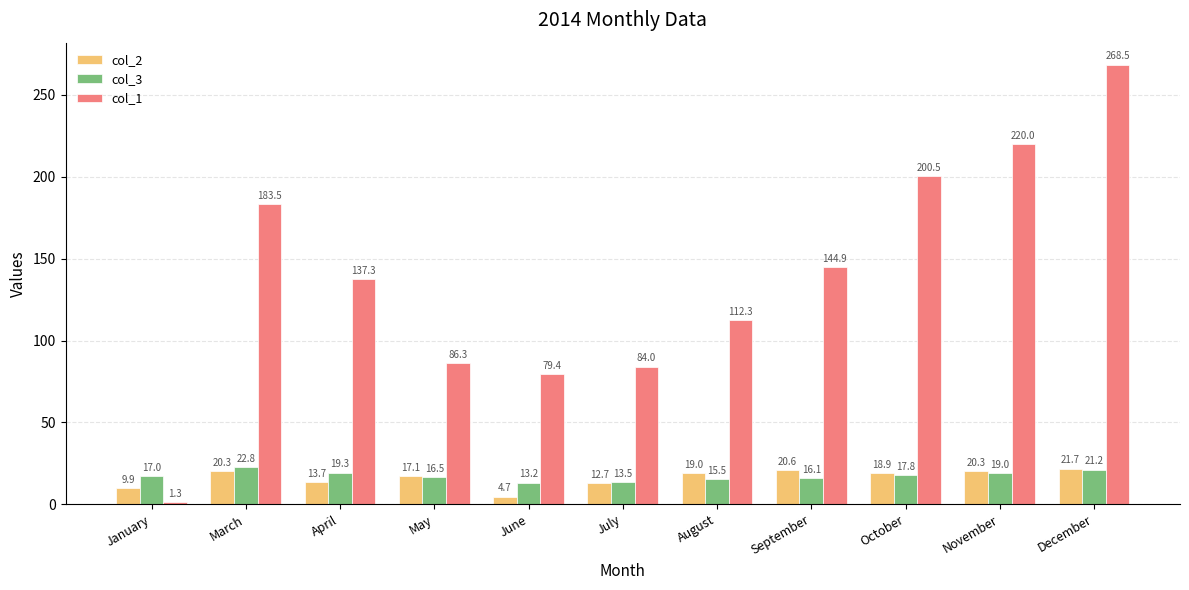

Reading left to right, extract all data points from this chart.

col_2: 9.9	20.3	13.7	17.1	4.7	12.7	19.0	20.6	18.9	20.3	21.7
col_3: 17.0	22.8	19.3	16.5	13.2	13.5	15.5	16.1	17.8	19.0	21.2
col_1: 1.3	183.5	137.3	86.3	79.4	84.0	112.3	144.9	200.5	220.0	268.5